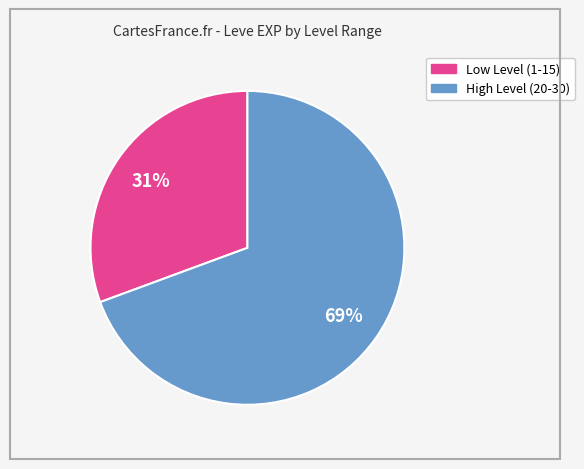

To the nearest percent, what is the average slice percentage?

50%